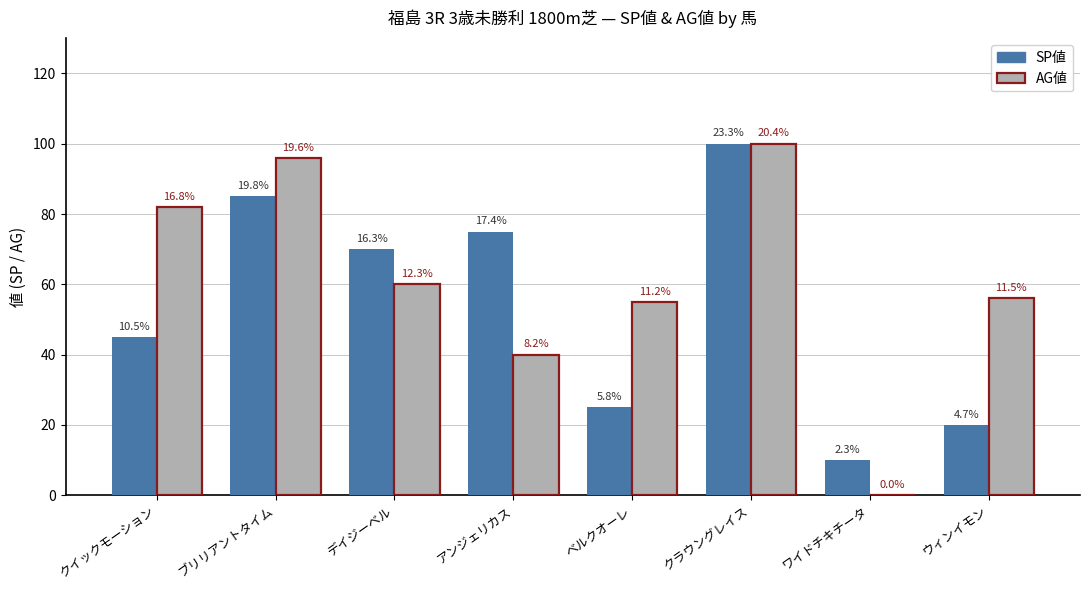

Reading left to right, list all the values displayed in this chart.

SP値: クイックモーション=45	ブリリアントタイム=85	デイジーベル=70	アンジェリカス=75	ベルクオーレ=25	クラウングレイス=100	ワイドチキチータ=10	ウィンイモン=20
AG値: クイックモーション=82	ブリリアントタイム=96	デイジーベル=60	アンジェリカス=40	ベルクオーレ=55	クラウングレイス=100	ワイドチキチータ=0	ウィンイモン=56